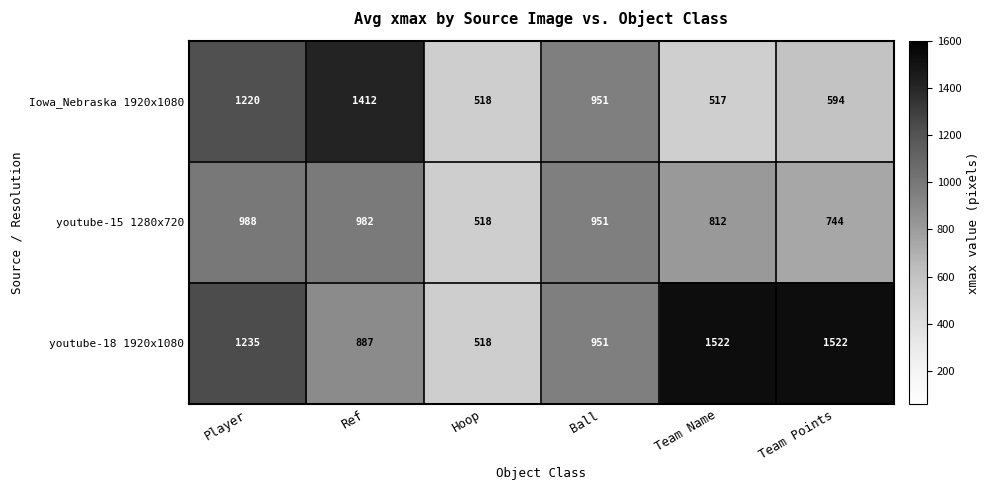

The value of Iowa_Nebraska 1920x1080 at Hoop is 518. True or false?

True